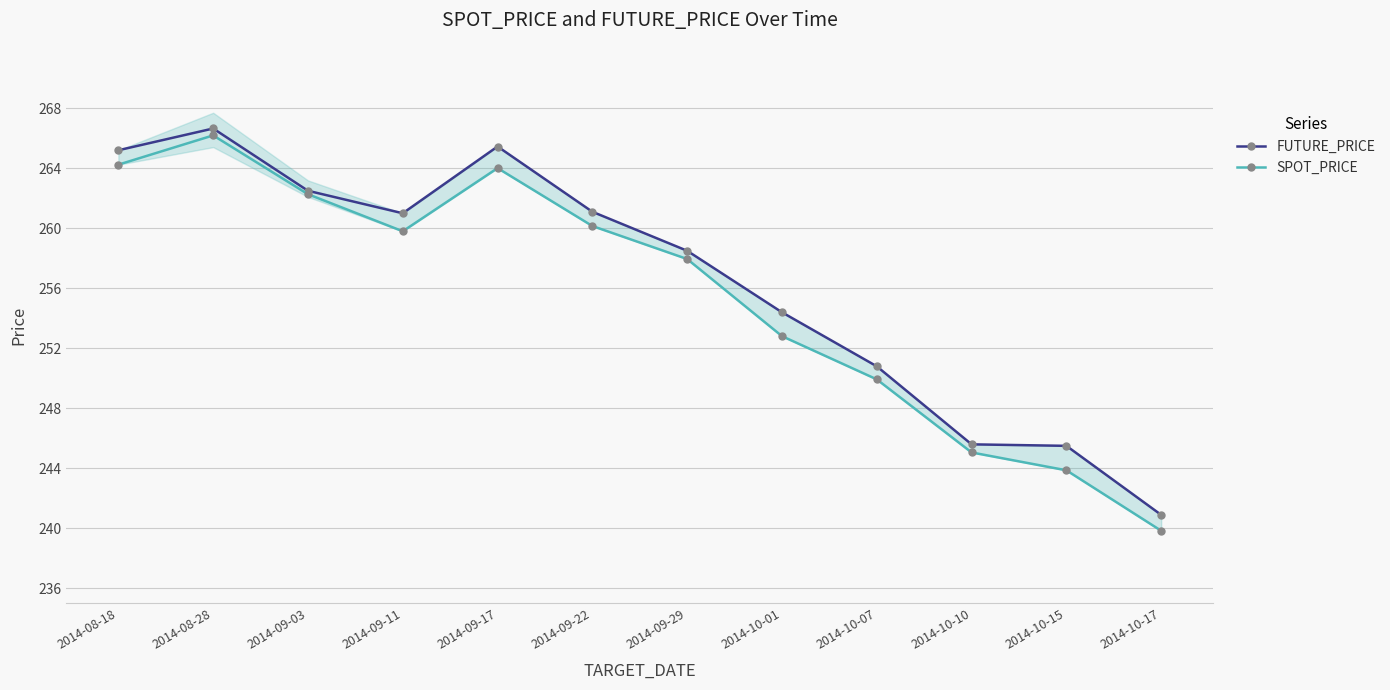

How many lines are shown in the chart?

2